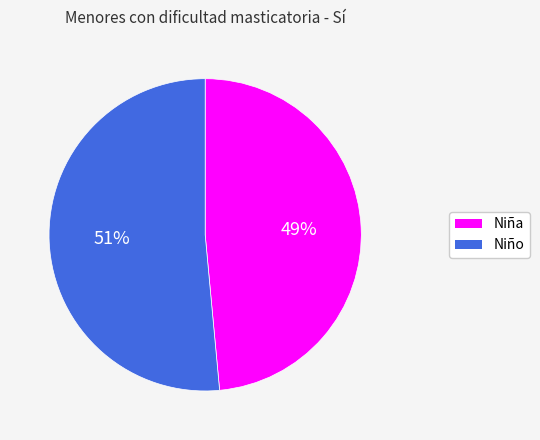

What is the smallest slice in the pie chart?

Niña